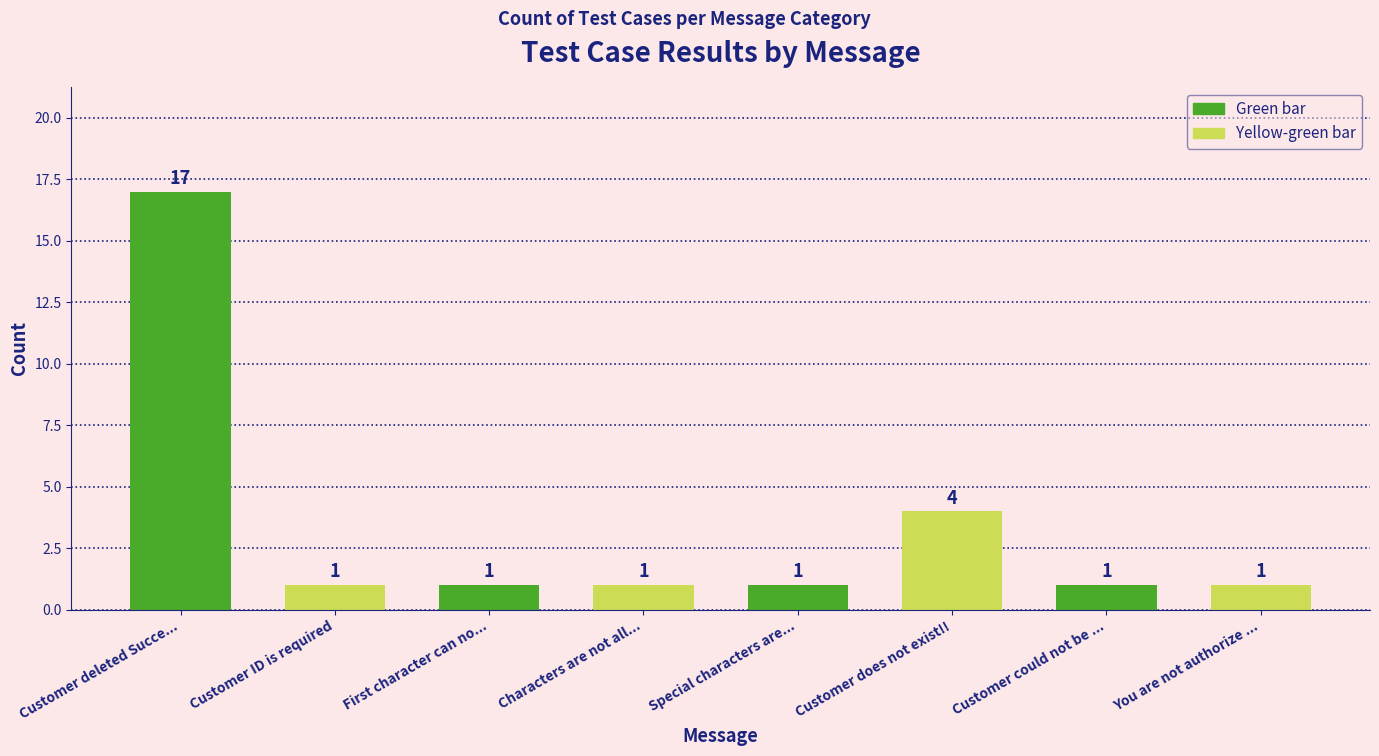

What is the difference between the maximum and minimum values?

16